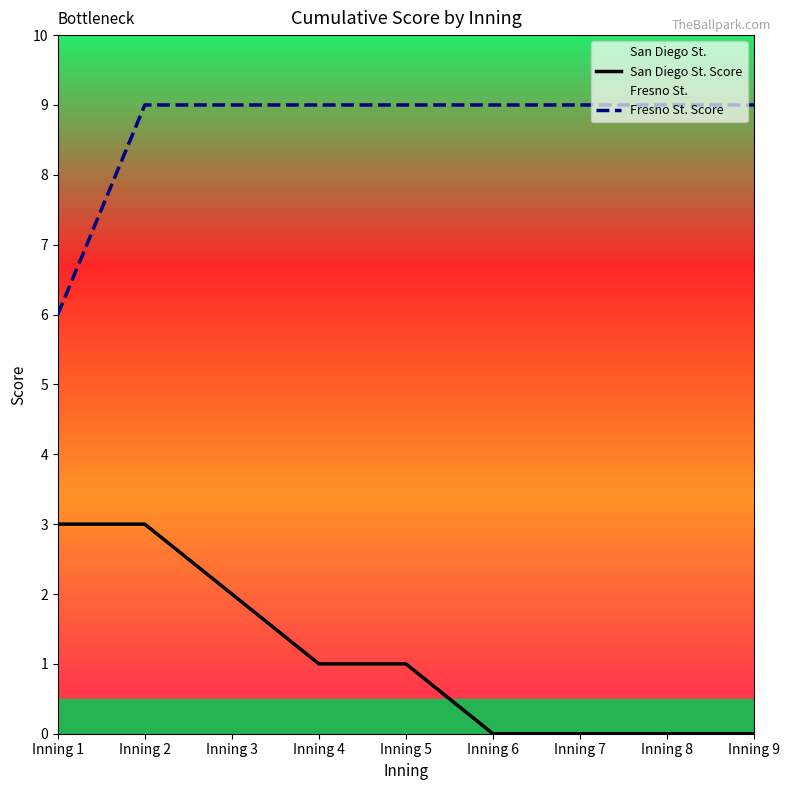

At which label is San Diego St. Score closest to 1?

Inning 4